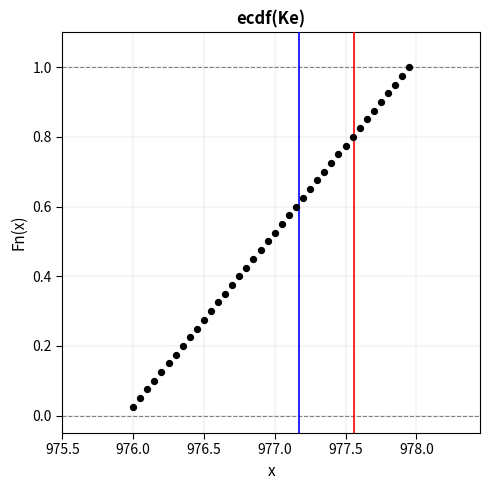

What is the range of X values (max minus min)?

2.0